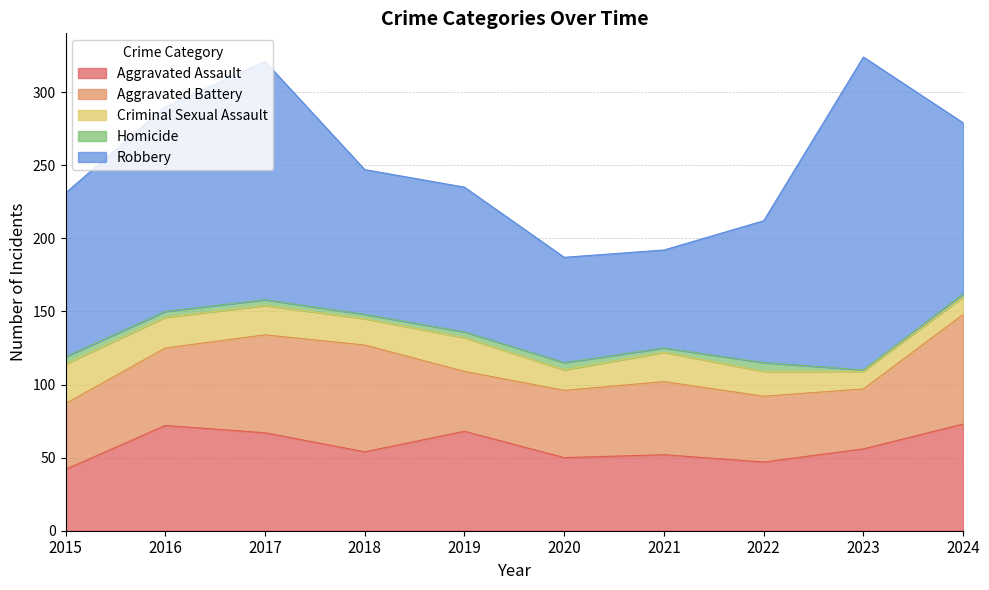

Where is the first local maximum for Homicide?

2020